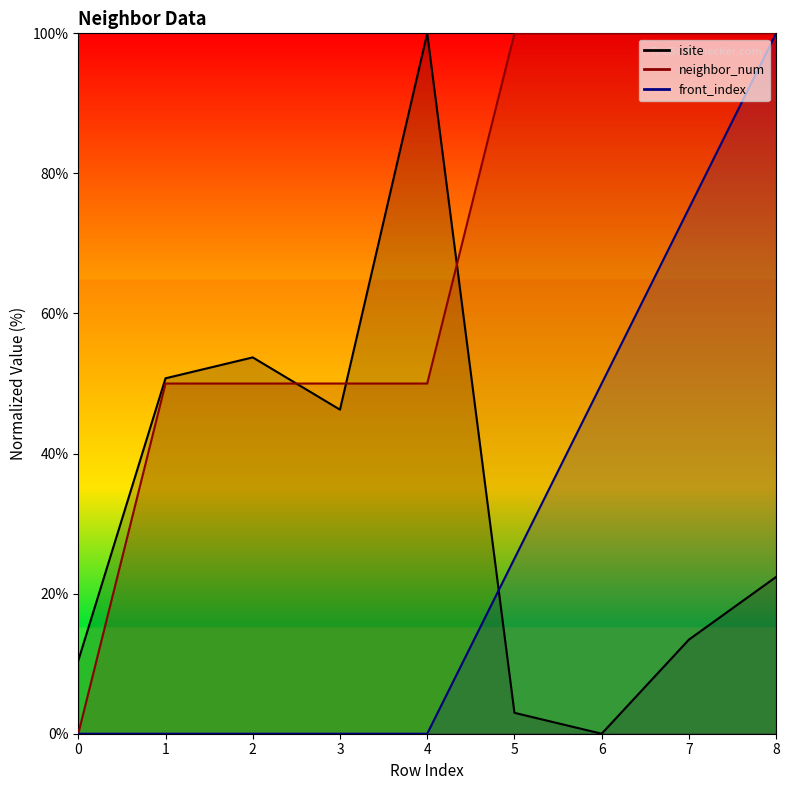

What is the total value across all series at 1?

100.7